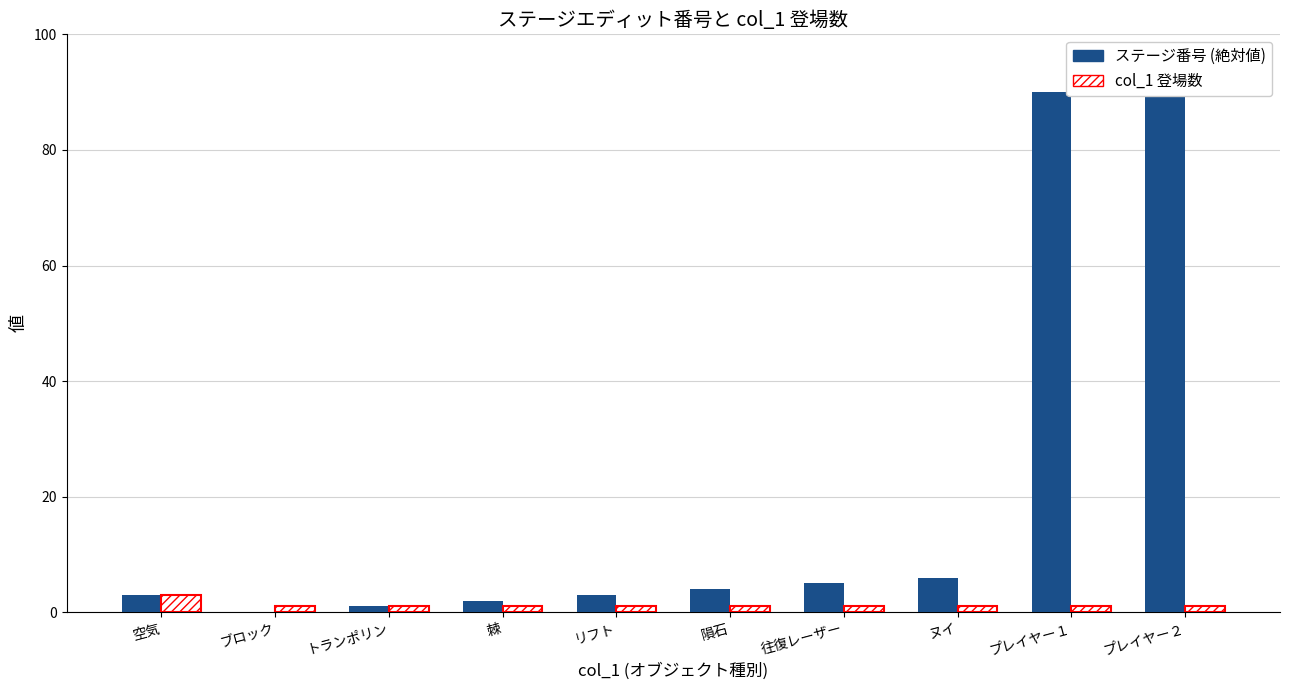

Rank the series by their average value, from lowest to highest.

col_1 登場数, ステージ番号 (絶対値)